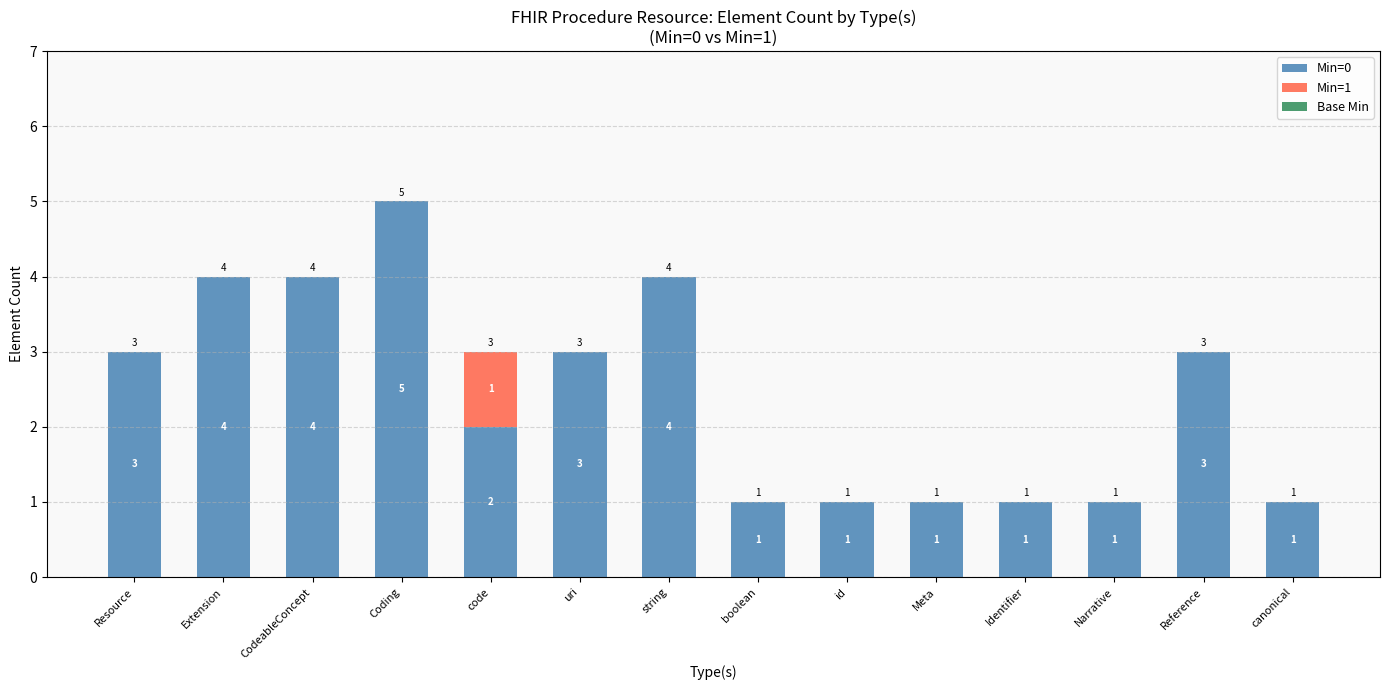

Is it true that Min=0 equals 1 at id?

True